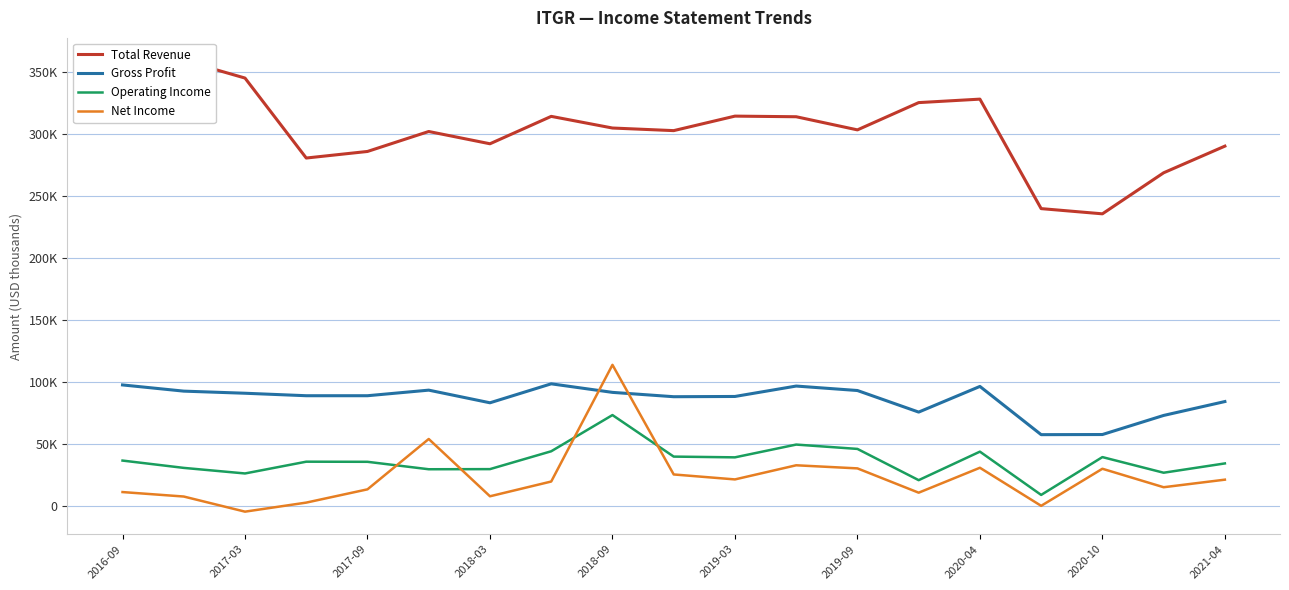

At which category does Net Income reach its first local valley?

2017-03